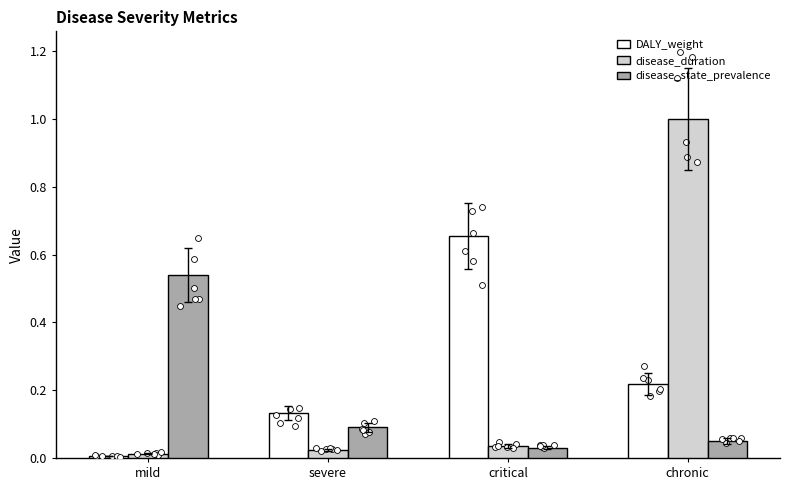

Which series has the largest total across all categories?

disease_duration